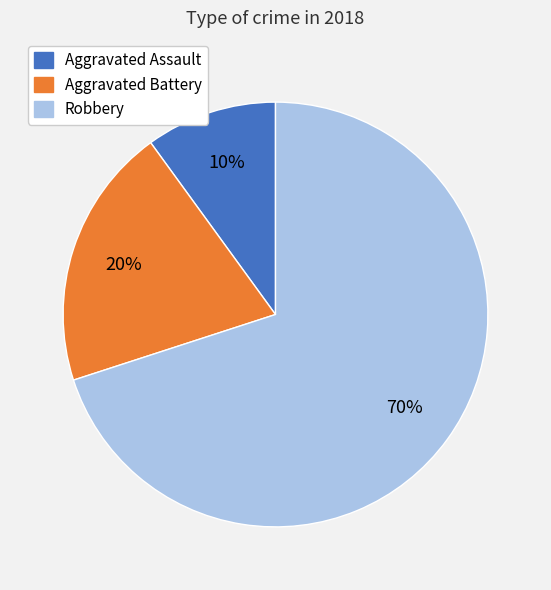

Rank the categories by value from highest to lowest.

Robbery, Aggravated Battery, Aggravated Assault